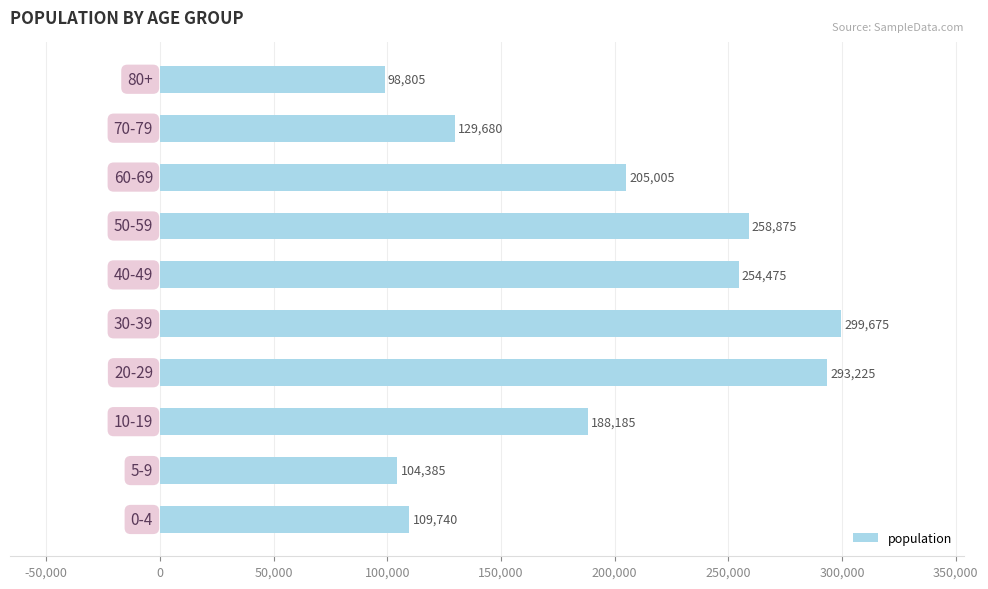

What is the sum of all values?

1942050